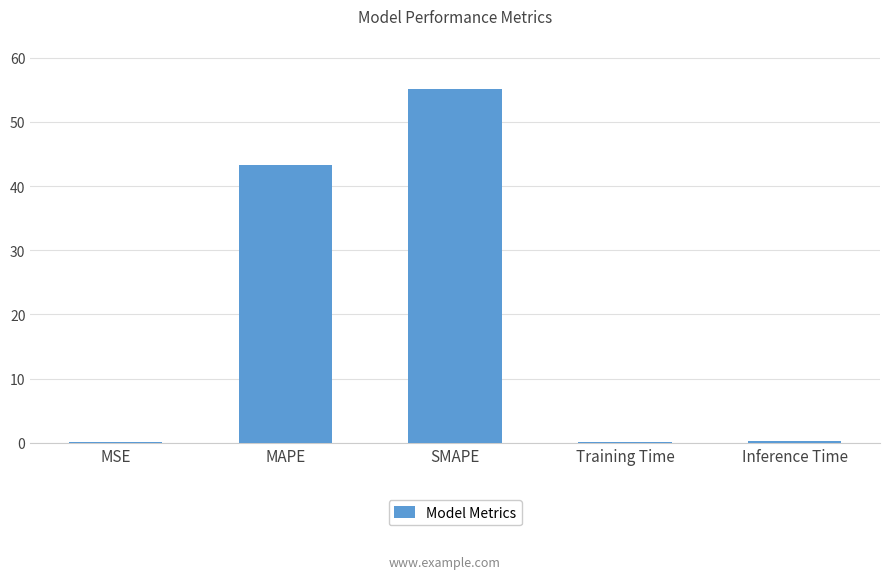

What is the sum of the values at MAPE and Training Time?

43.4